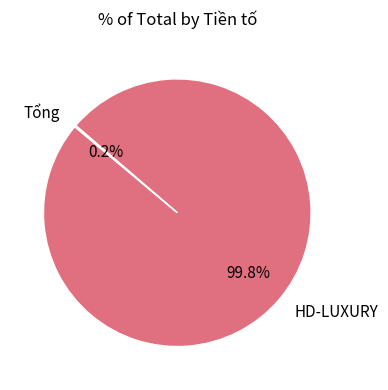

Which category has the biggest portion of the pie?

HD-LUXURY